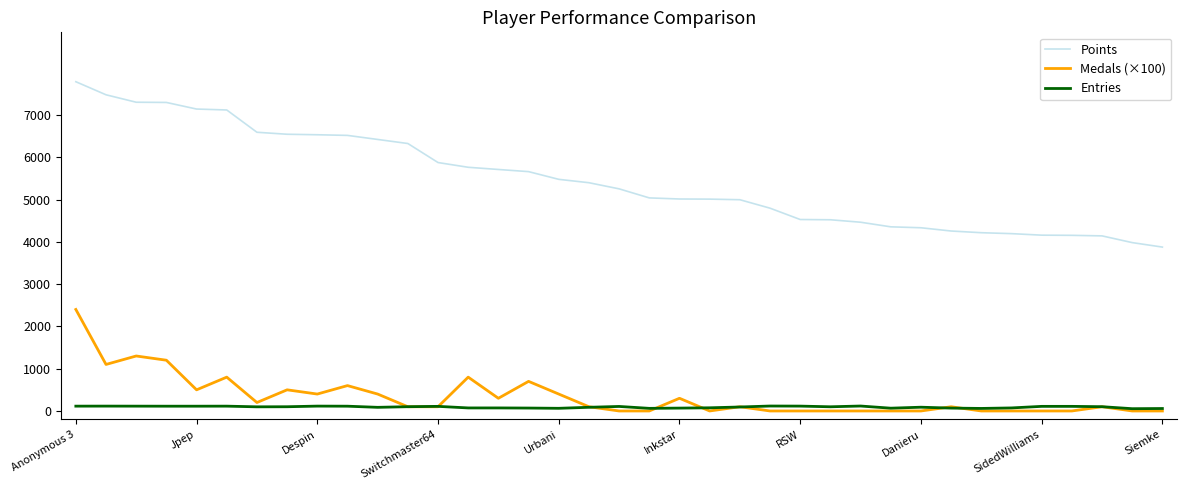

What is the minimum value for Points?

3875